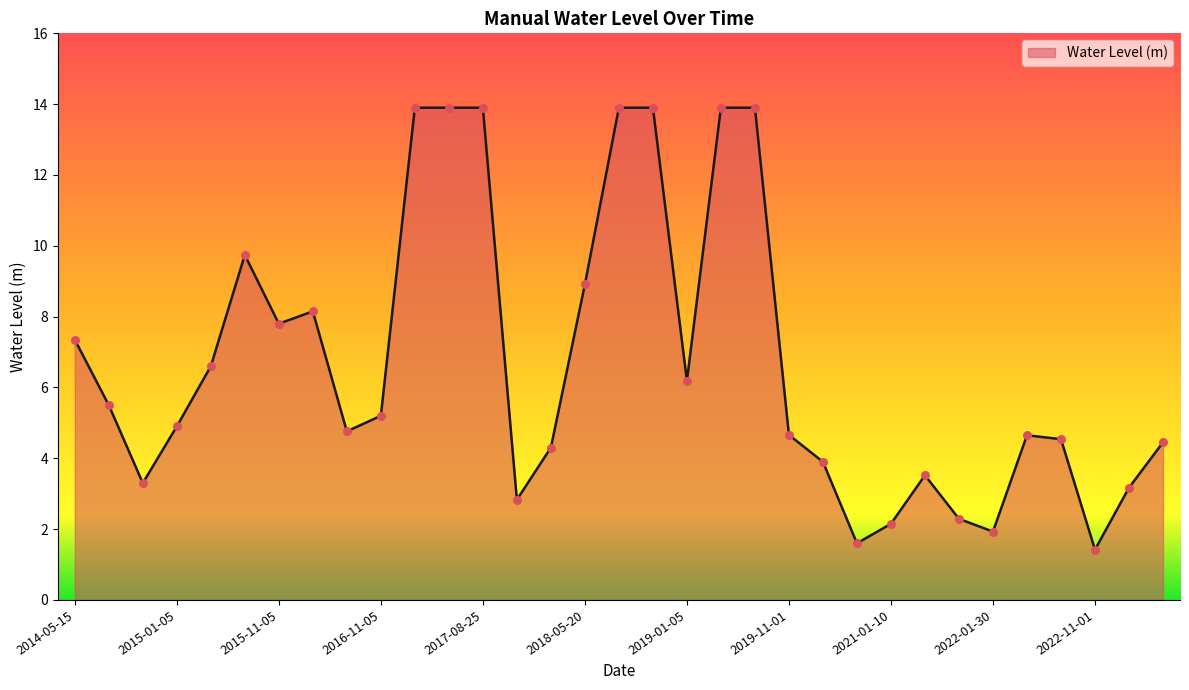

What is the smallest value displayed?

1.4